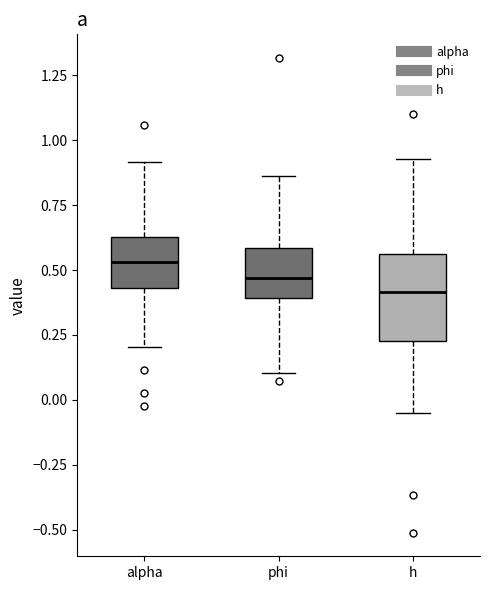

Reading left to right, transcribe this box plot: for each box, give where its median line is, the range the box spans, and where its two whiskers end, as read against the y-axis. The values are not printed on the chart, so give them approximately, as read against the axis.

alpha: median 0.55, box 0.45 to 0.65, whiskers 0.20 to 0.90
phi: median 0.45, box 0.40 to 0.60, whiskers 0.10 to 0.85
h: median 0.40, box 0.25 to 0.55, whiskers -0.05 to 0.95